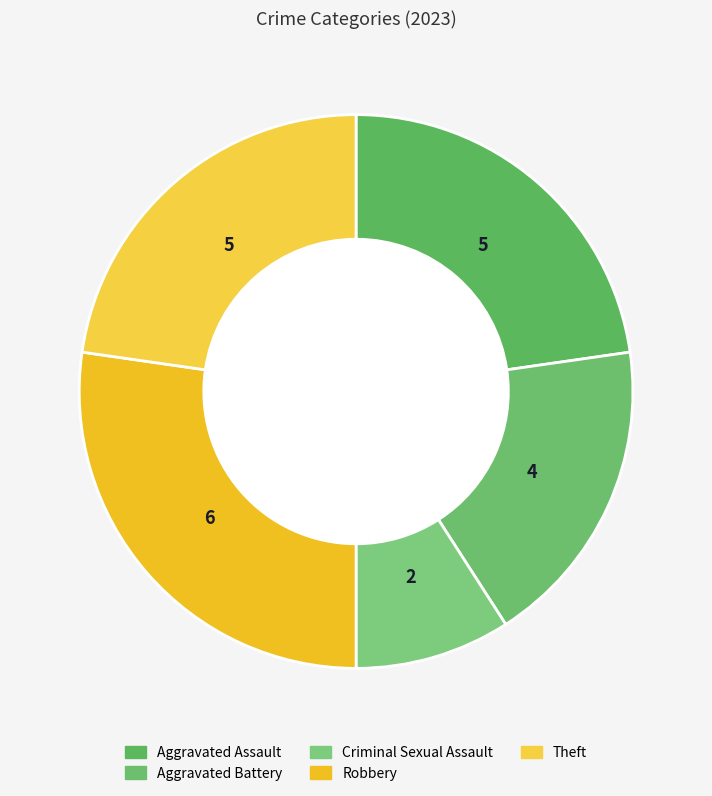

Is Criminal Sexual Assault the majority of the pie?

No